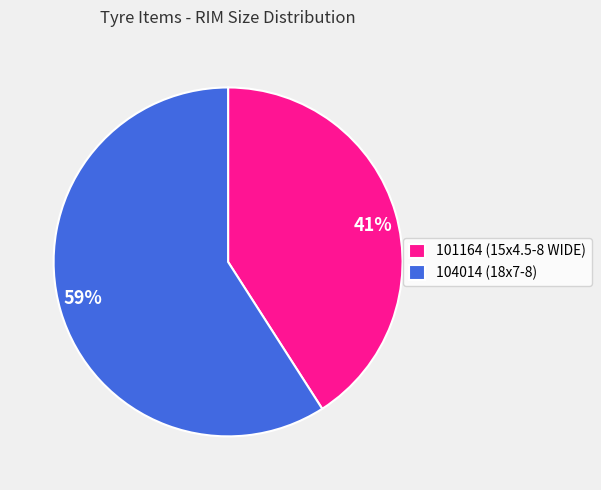

Count the number of slices in the pie.

2